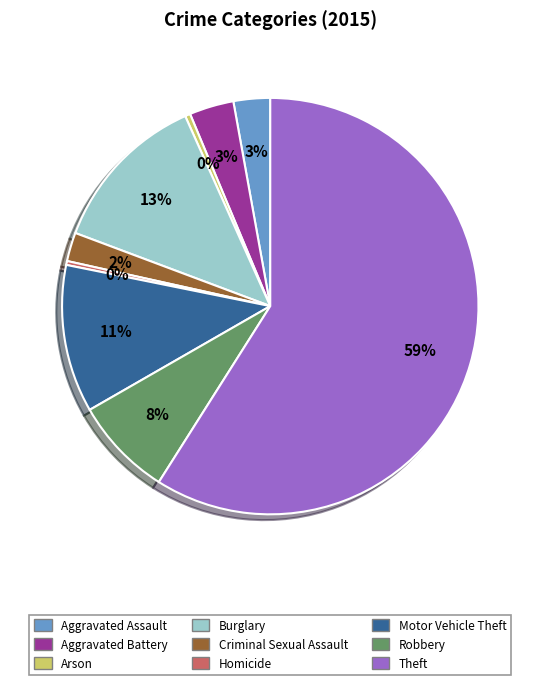

The Burglary slice represents 13% of the pie. True or false?

True